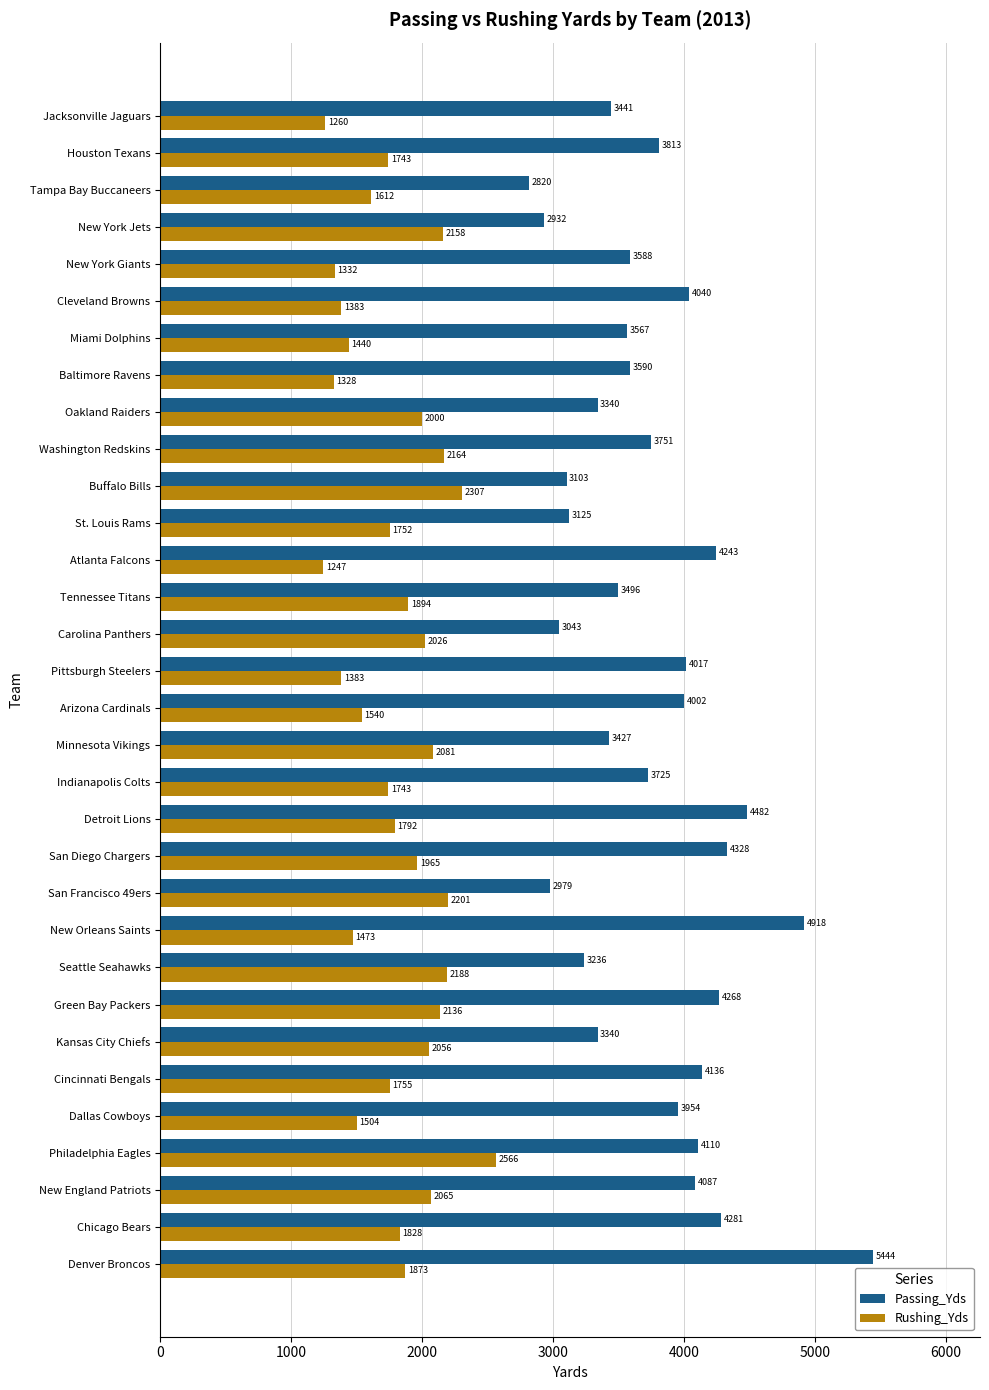

Is it true that Passing_Yds equals 6624 at Cincinnati Bengals?

False